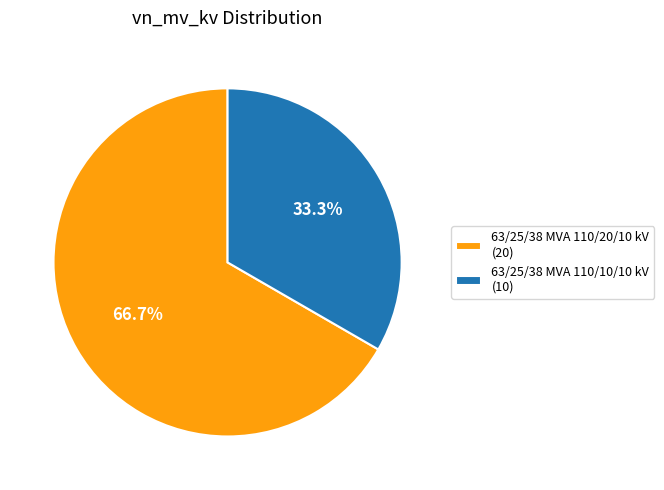

Count the number of slices in the pie.

2